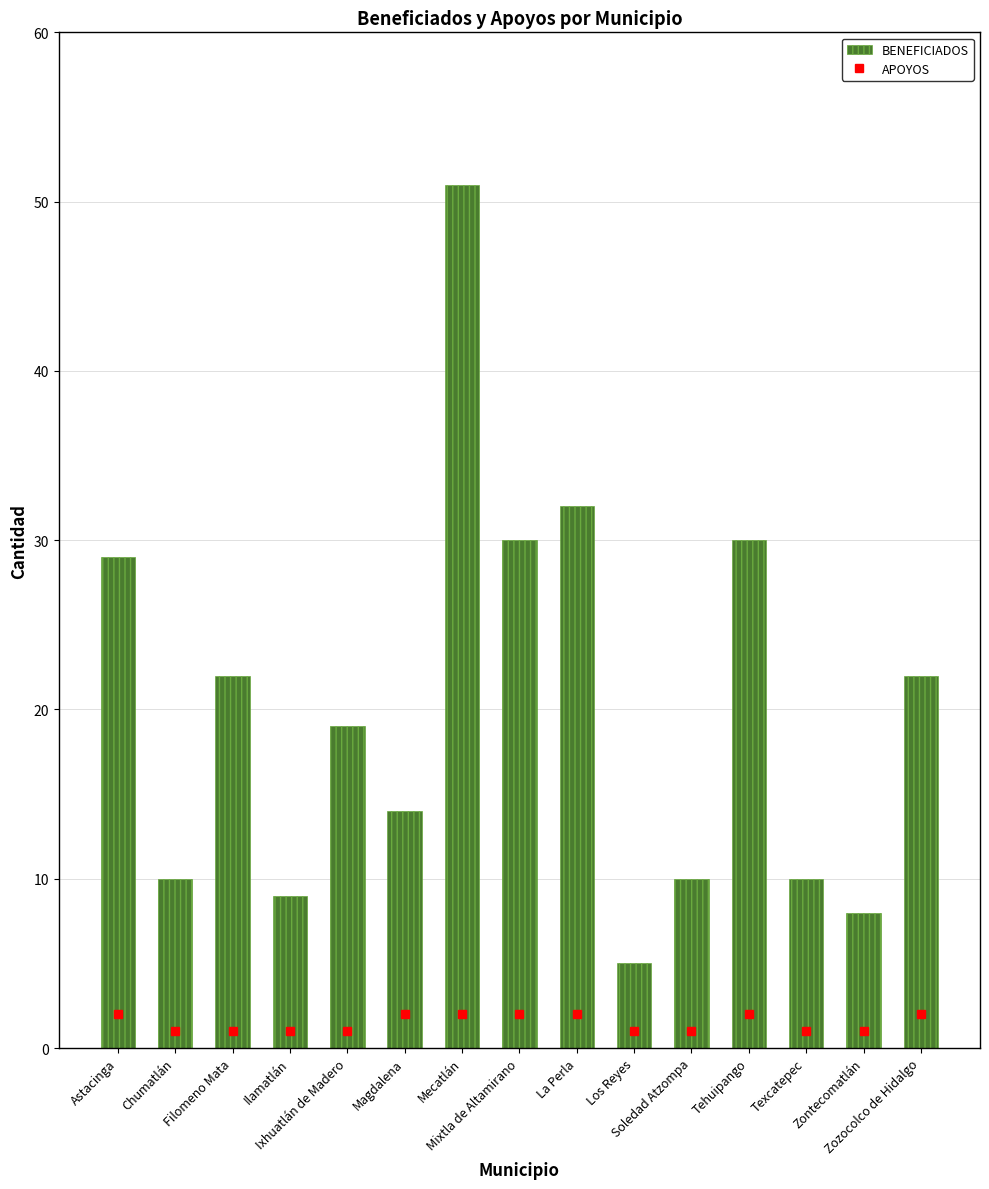

Does the chart contain stacked bars?

No